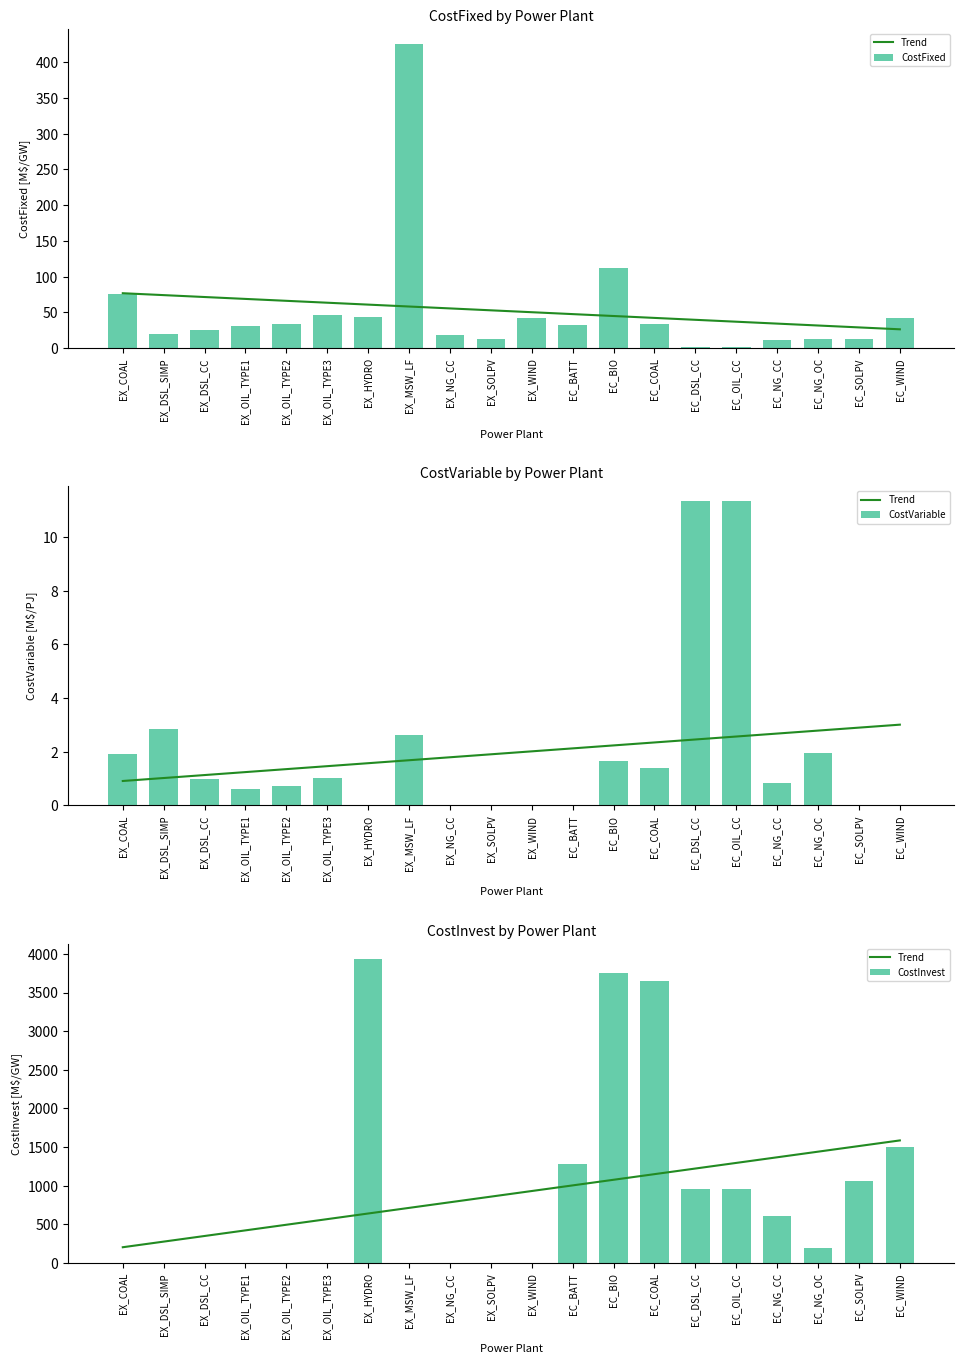

At which category does the chart reach its minimum across all series?

EX_HYDRO